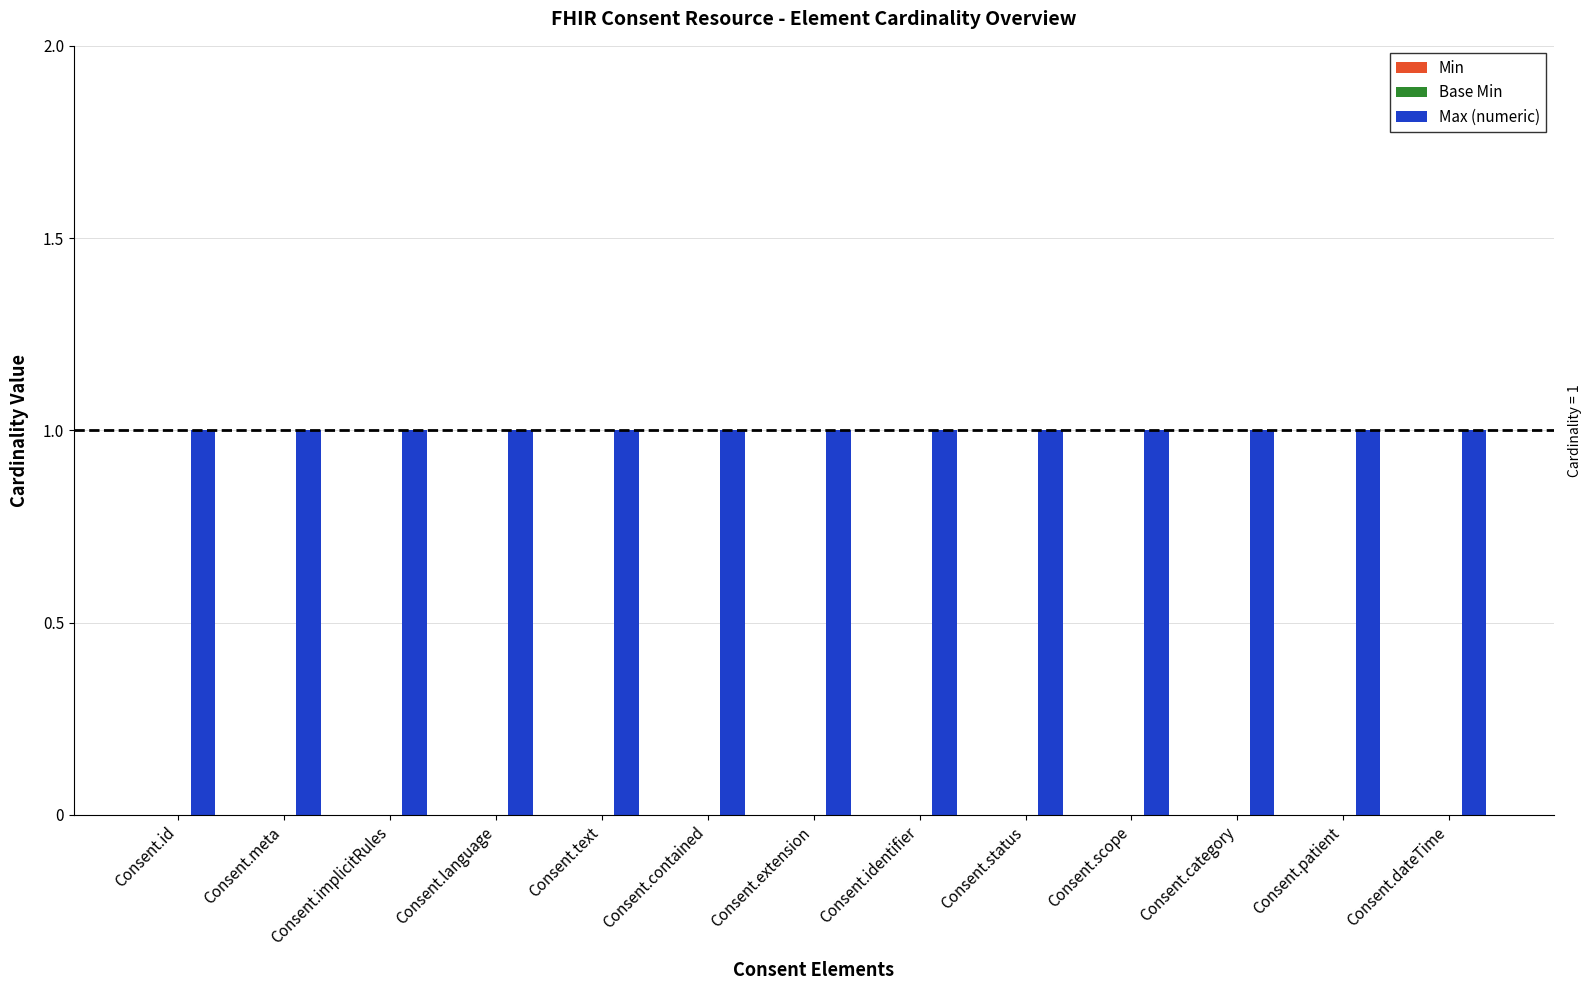

What is the approximate value of Max (numeric) at Consent.scope?

1